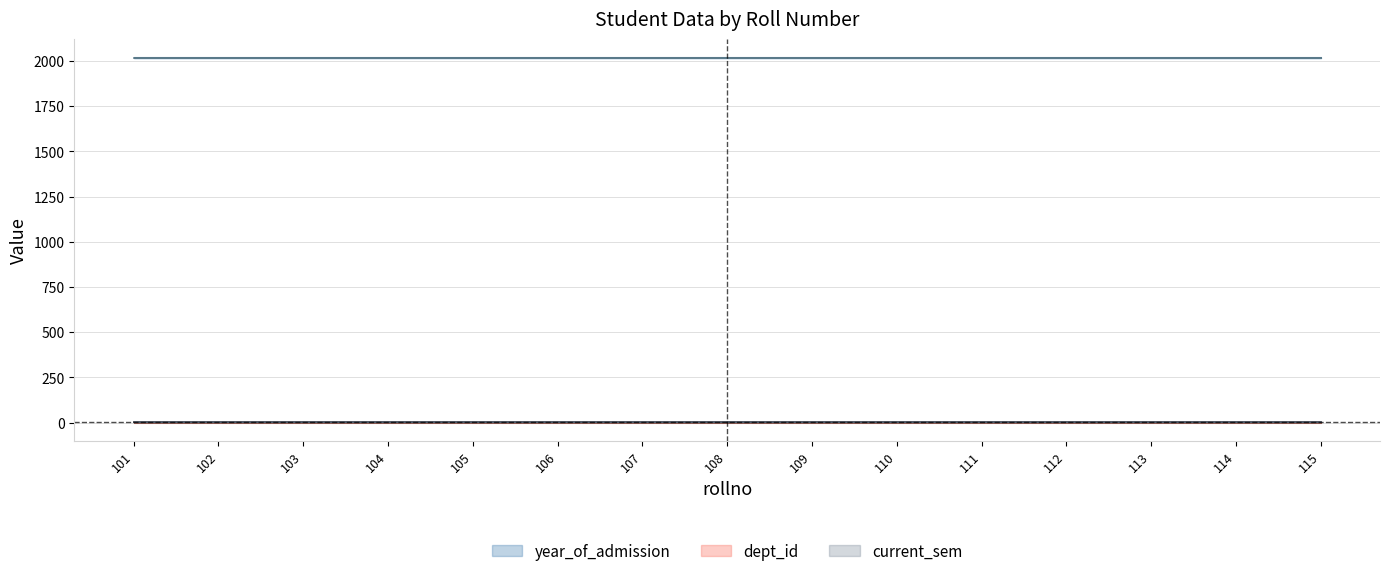

Reading right to left, extract all data points from this chart.

year_of_admission: 2018	2018	2018	2018	2018	2018	2018	2018	2018	2018	2018	2018	2018	2018	2018
dept_id: 1	1	1	1	1	1	1	1	1	1	1	1	1	1	1
current_sem: 4	4	4	4	4	4	4	4	4	4	4	4	4	4	4